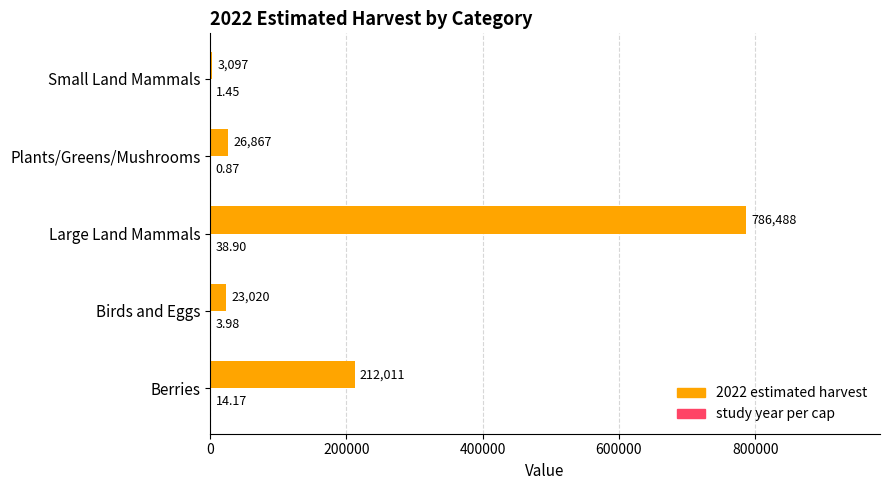

Which category has the highest value in the 2022 estimated harvest series?

Large Land Mammals